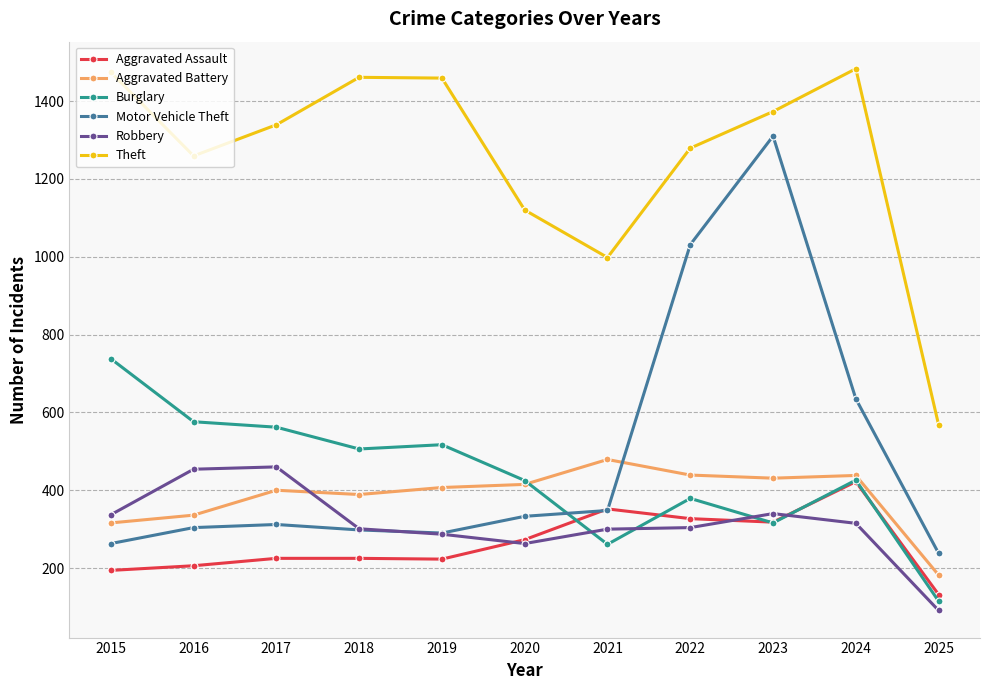

What is the value of the Motor Vehicle Theft point at the 3rd from the left?

312